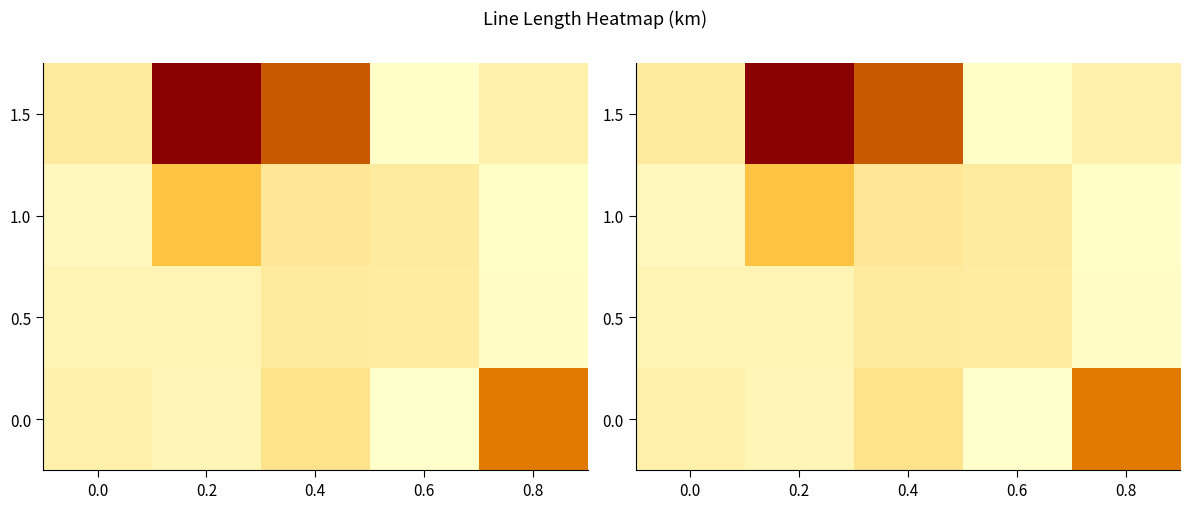

The value of 0.0 at 0.8 is 0.3. True or false?

False